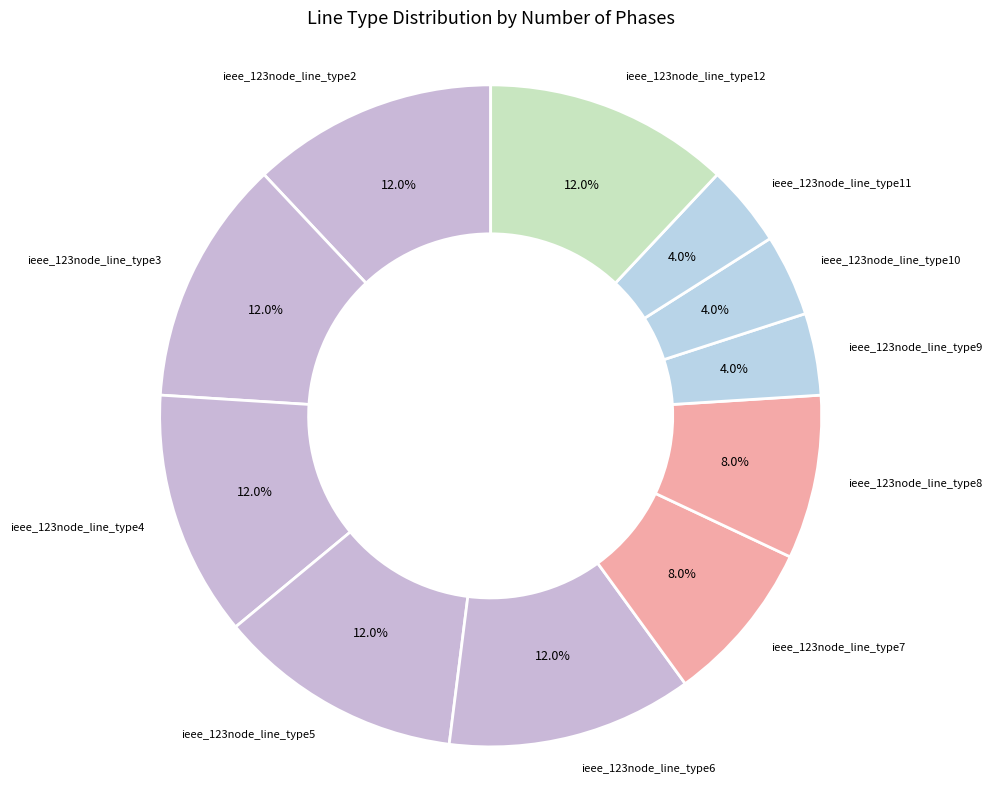

Between ieee_123node_line_type3 and ieee_123node_line_type11, which is larger?

ieee_123node_line_type3